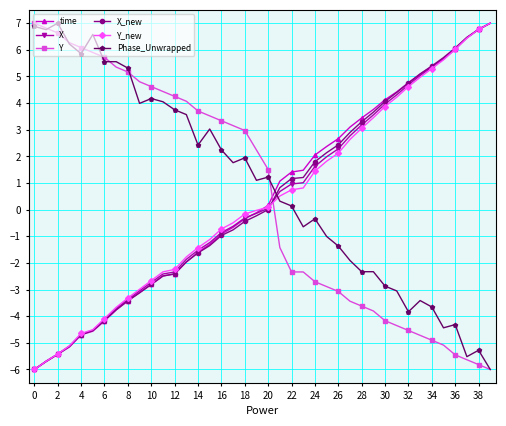

How many lines are shown in the chart?

6